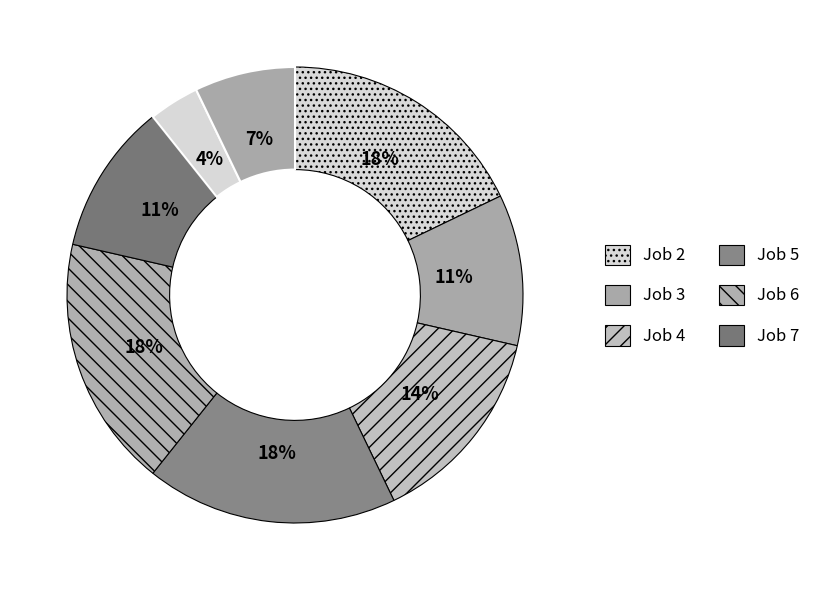

Count the number of slices in the pie.

8